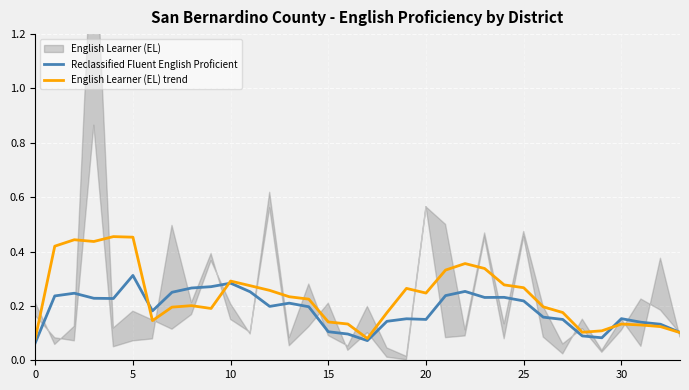

Which series changed the most between 8 and 20?

Reclassified Fluent English Proficient